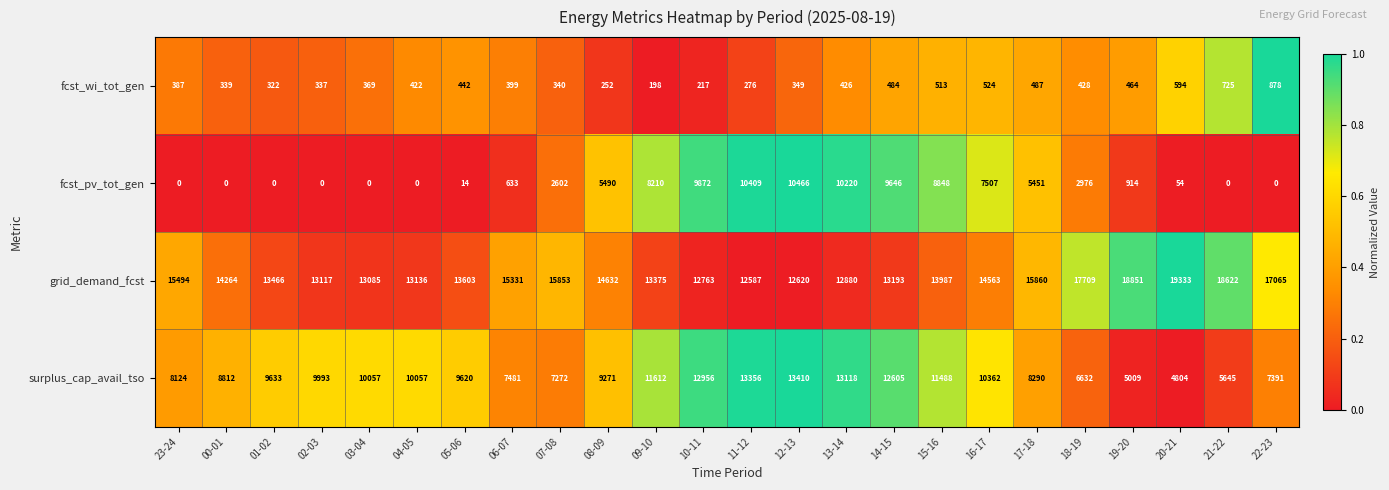

Rank the series at 11-12 from lowest to highest value.

fcst_wi_tot_gen, fcst_pv_tot_gen, grid_demand_fcst, surplus_cap_avail_tso